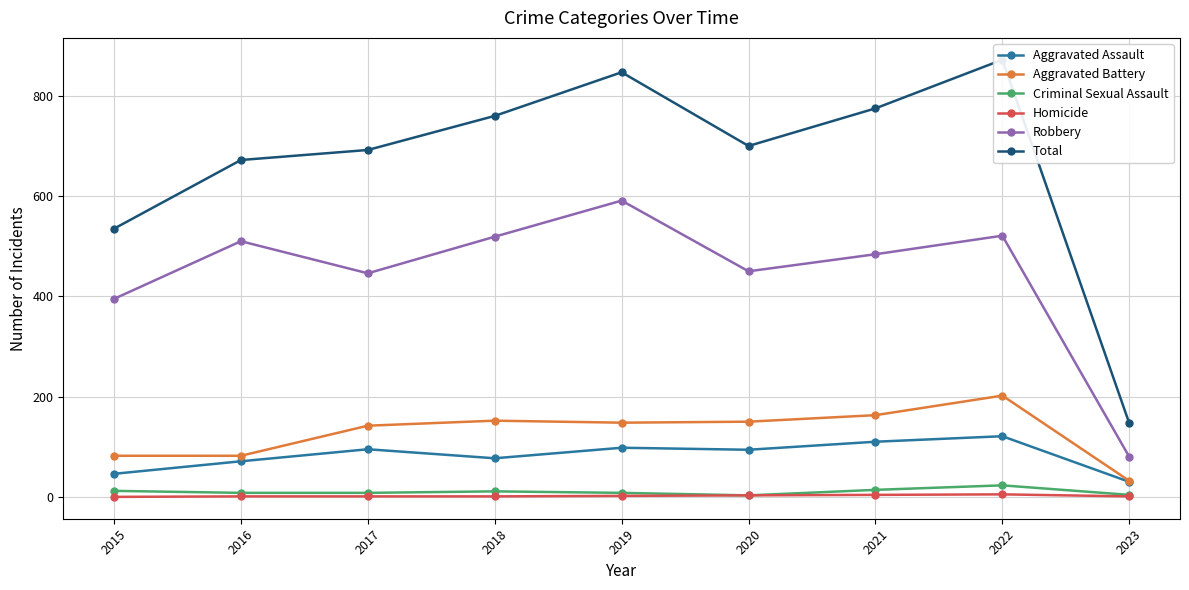

In Aggravated Assault, how many points are higher than both neighbors (excluding endpoints)?

3